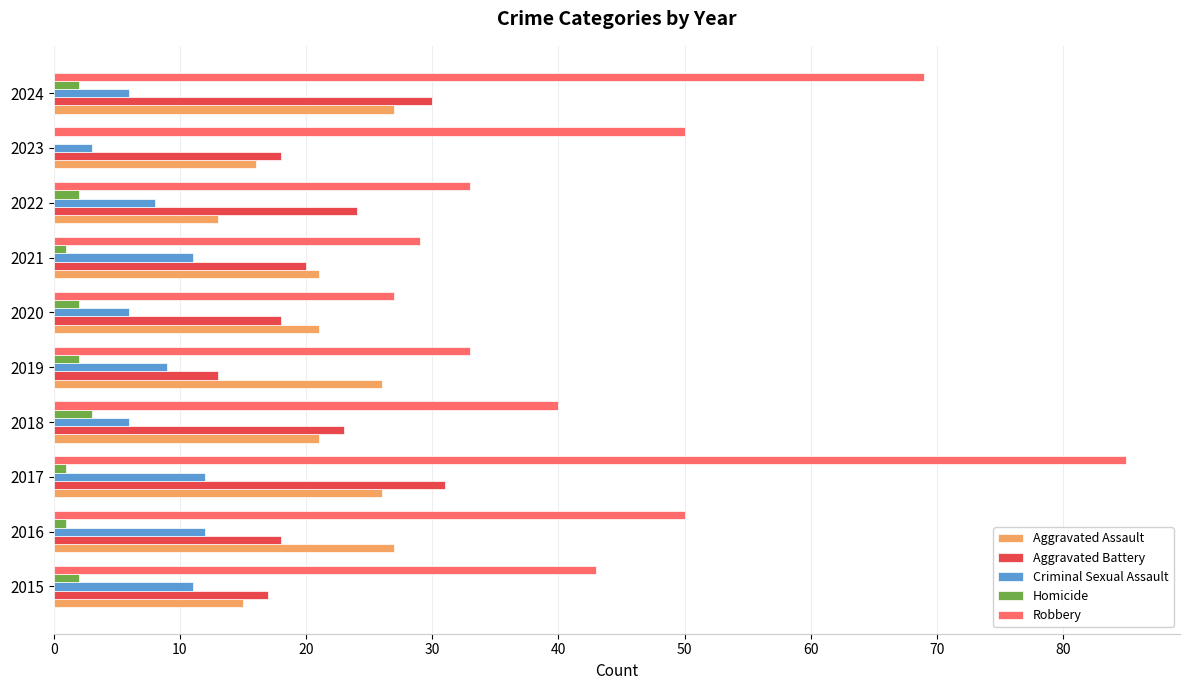

What is the sum of all Criminal Sexual Assault values?

84